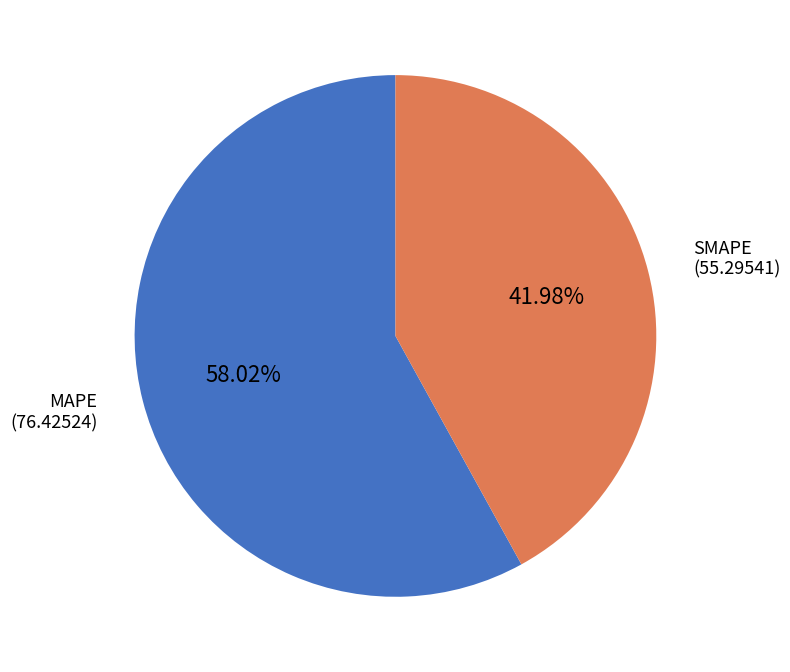

What is the majority slice?

MAPE